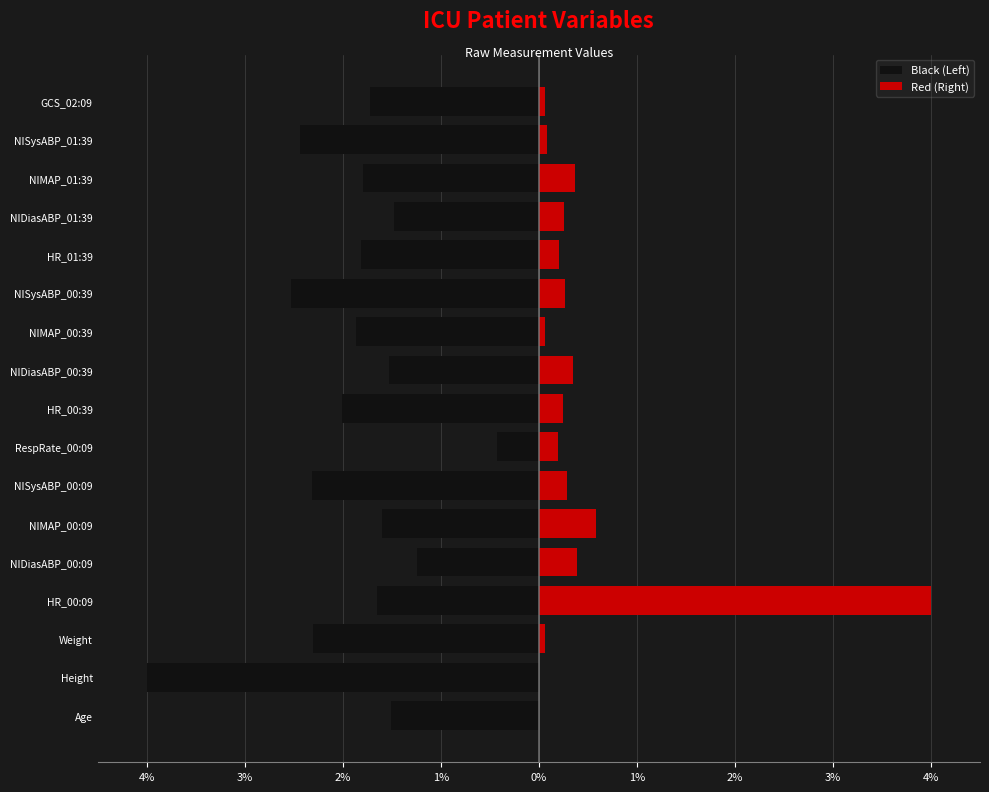

What are all the series names shown in the legend?

Black (Left), Red (Right)